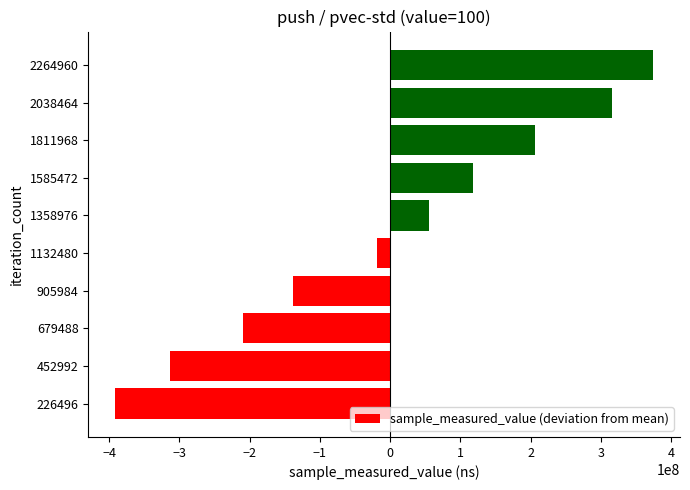

Is it true that the value at 1358976 is 54818658.3?

True